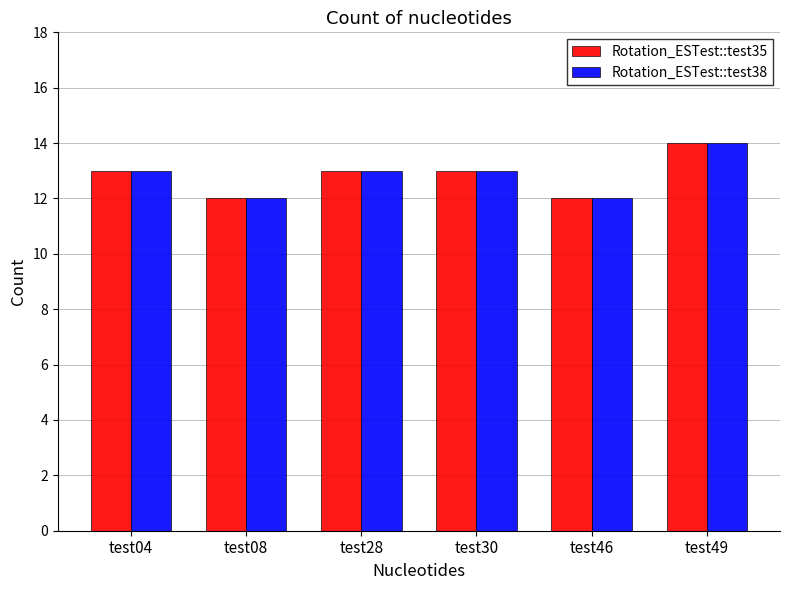

True or false: Rotation_ESTest::test38 has a value of 6 at test28.

False